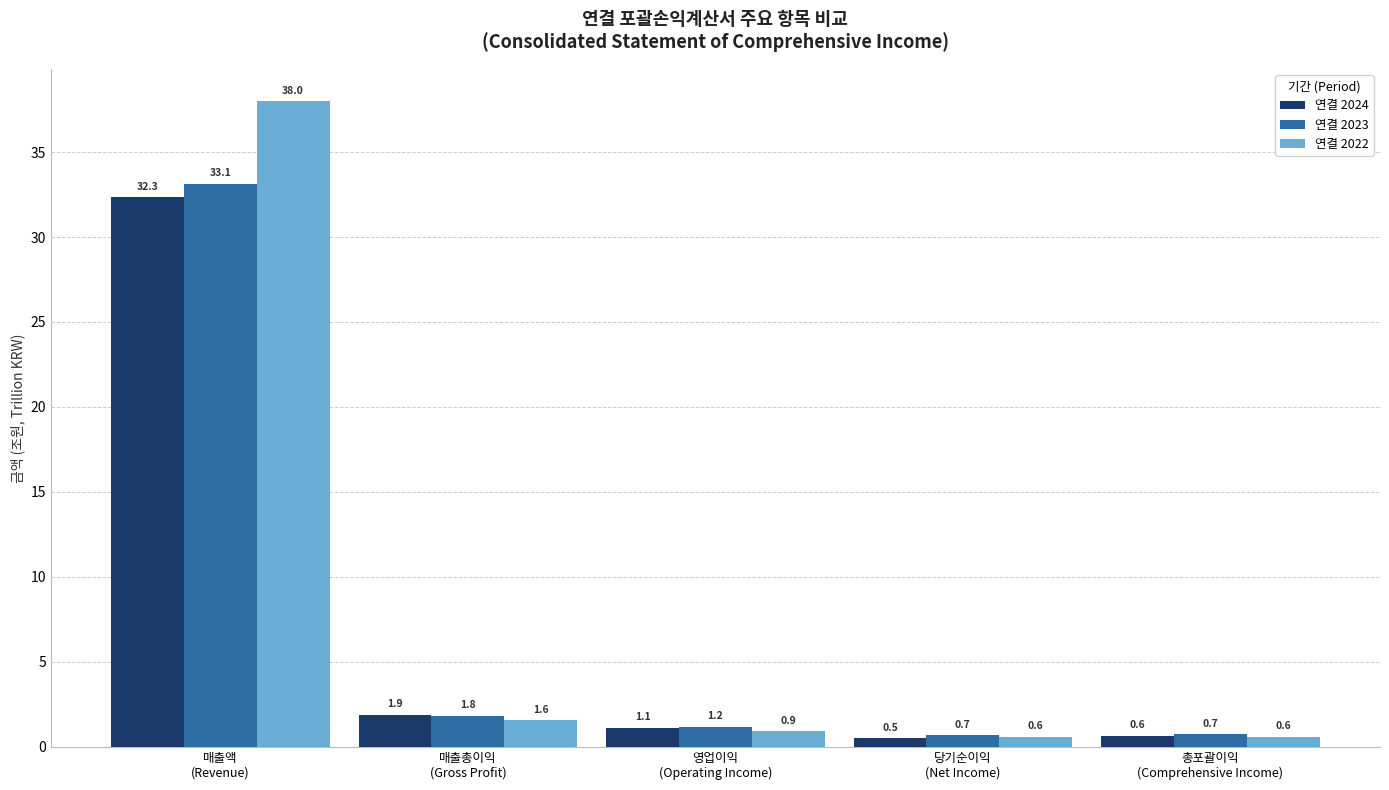

Reading left to right, extract all data points from this chart.

연결 2024: 32.3	1.9	1.1	0.5	0.6
연결 2023: 33.1	1.8	1.2	0.7	0.7
연결 2022: 38.0	1.6	0.9	0.6	0.6